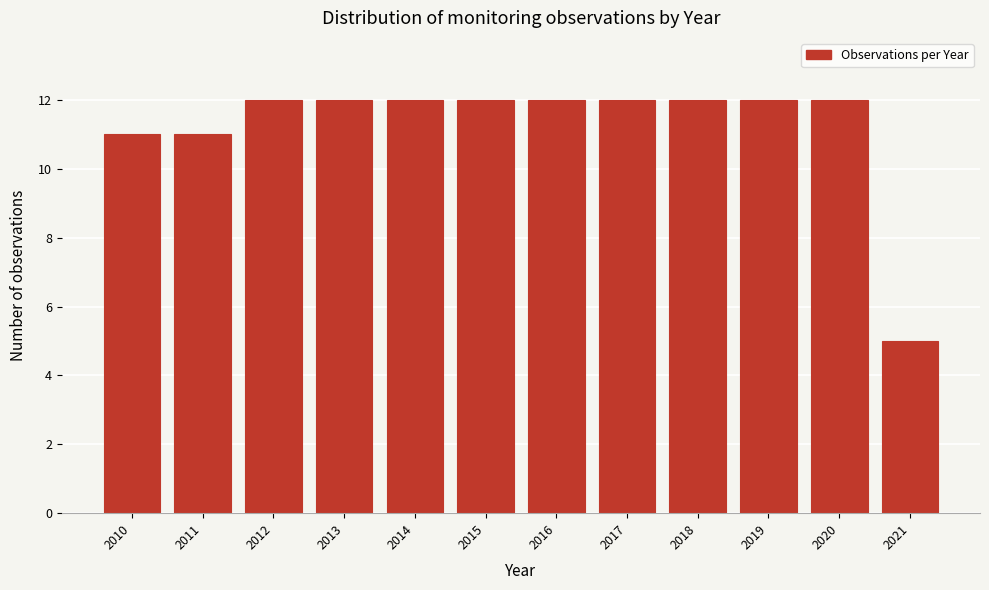

Reading left to right, extract all data points from this chart.

11	11	12	12	12	12	12	12	12	12	12	5